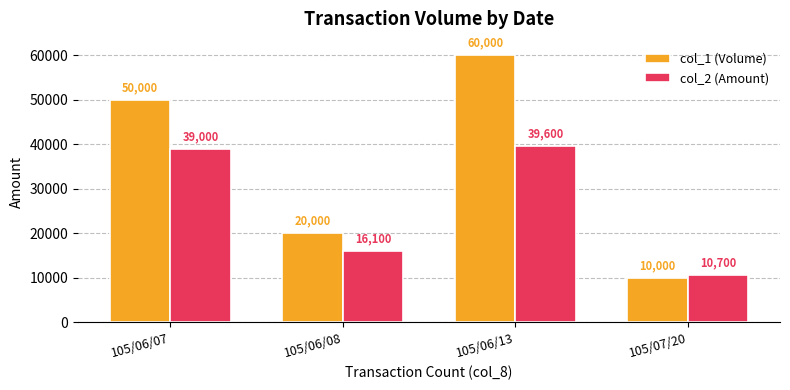

What is the total value across all series at 105/06/08?

36100